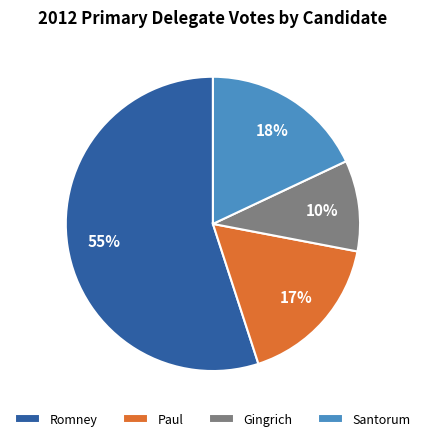

True or false: Gingrich accounts for 1% of the total.

False